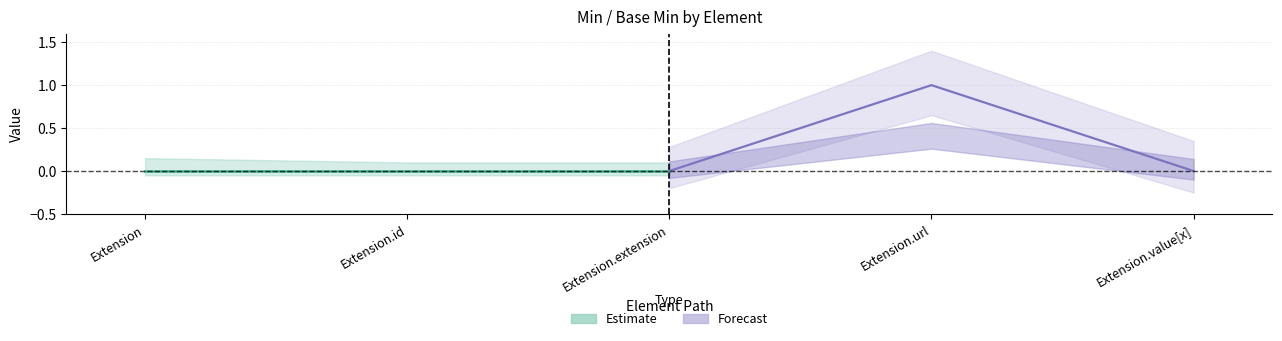

True or false: Base Min and Min cross at least once.

False